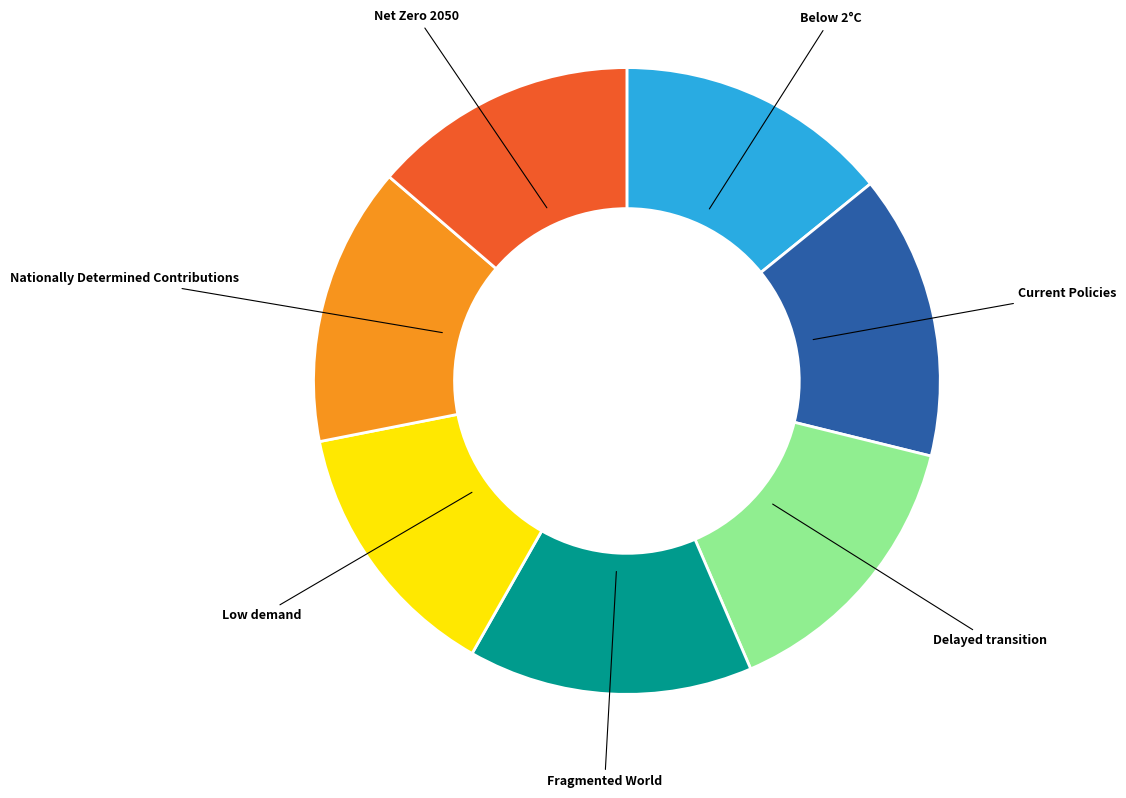

Count the number of slices in the pie.

7